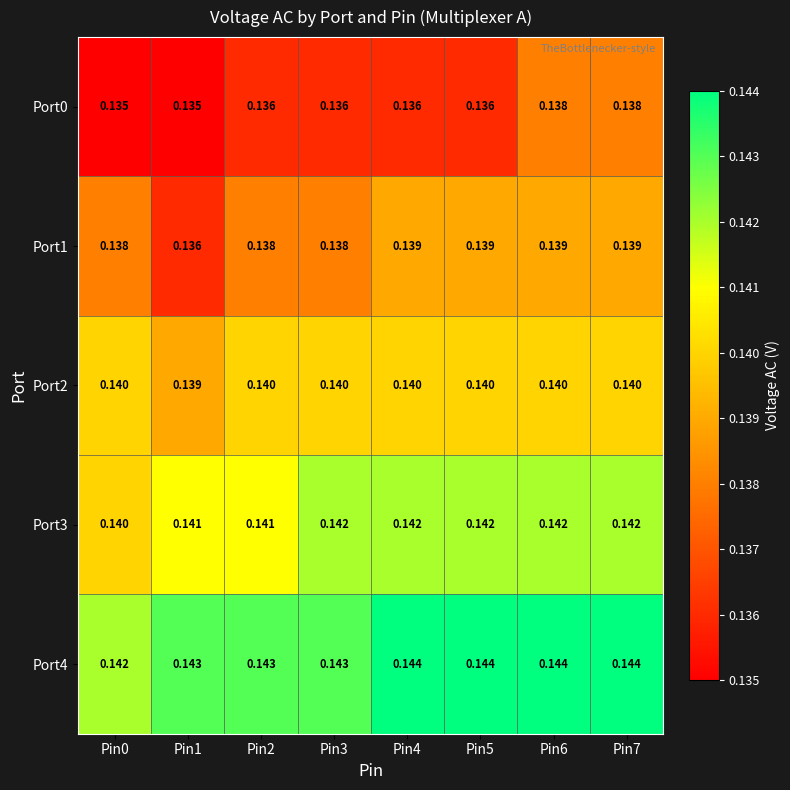

Is the value of Port1 at Pin4 greater than the value of Port0 at Pin7?

Yes